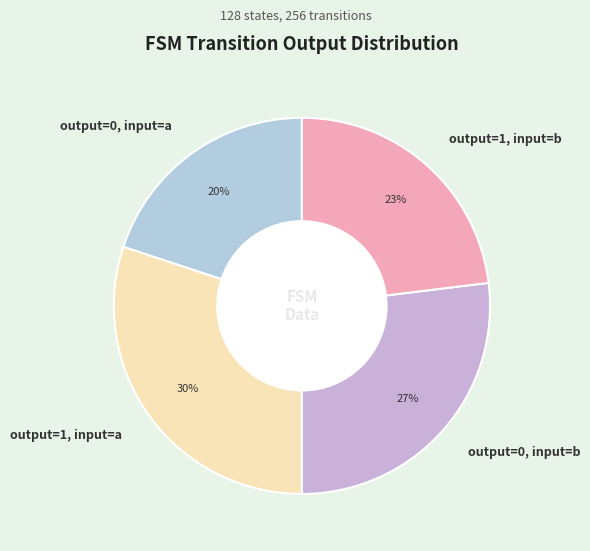

Do output=1, input=a and output=1, input=b together represent more than half of the pie?

Yes